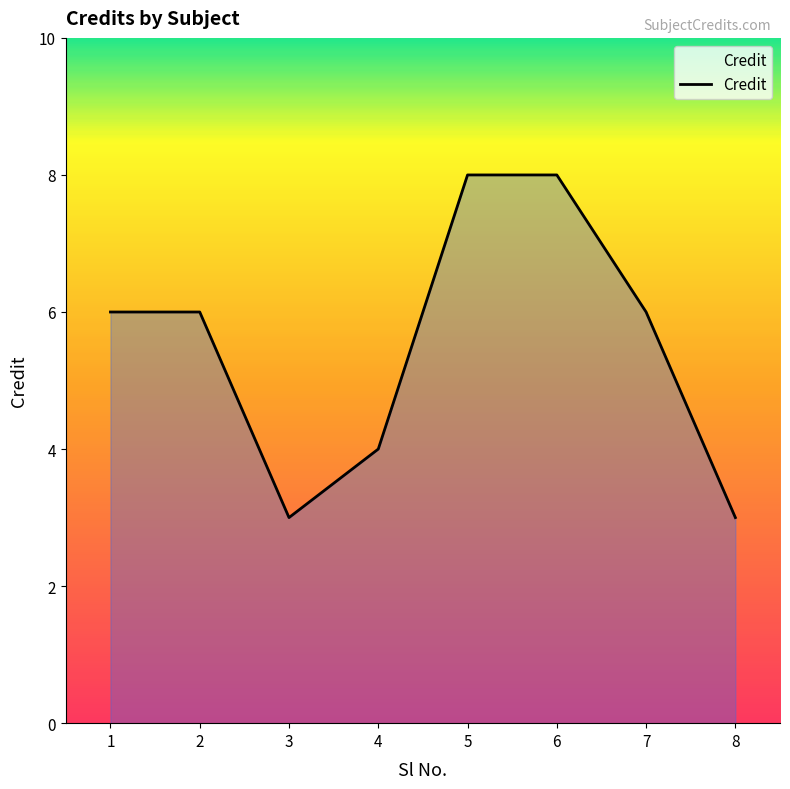

What is the greatest value displayed?

8